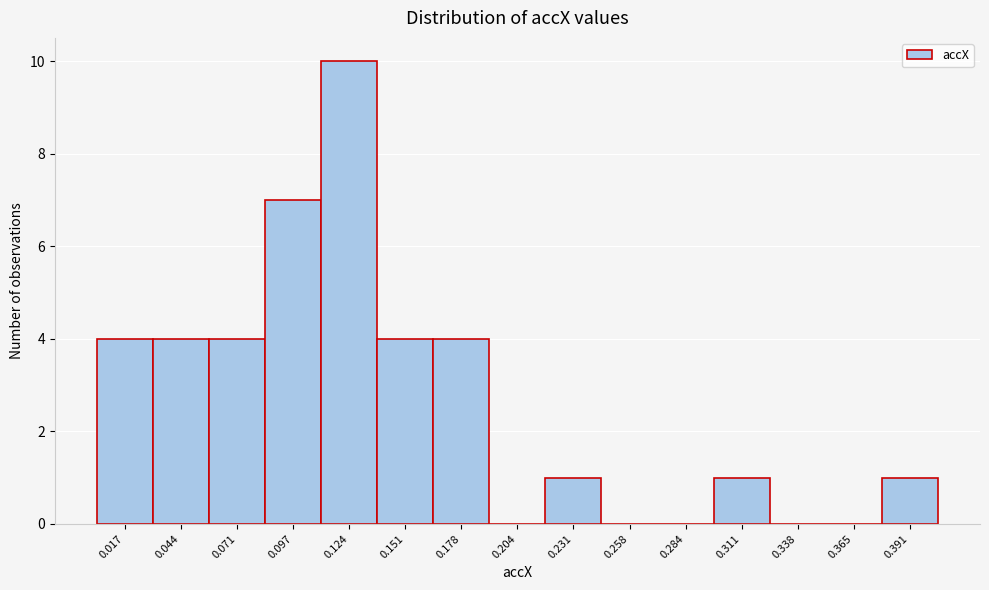

Reading right to left, transcribe all the data shown in this chart.

0.391=1	0.365=0	0.338=0	0.311=1	0.284=0	0.258=0	0.231=1	0.204=0	0.178=4	0.151=4	0.124=10	0.097=7	0.071=4	0.044=4	0.017=4